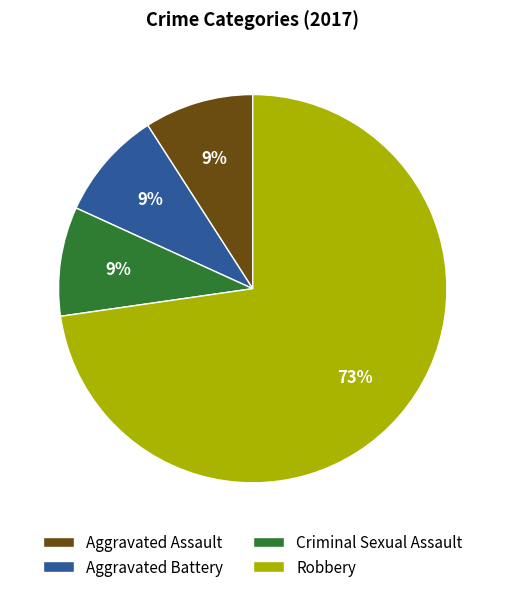

Which category has the biggest portion of the pie?

Robbery